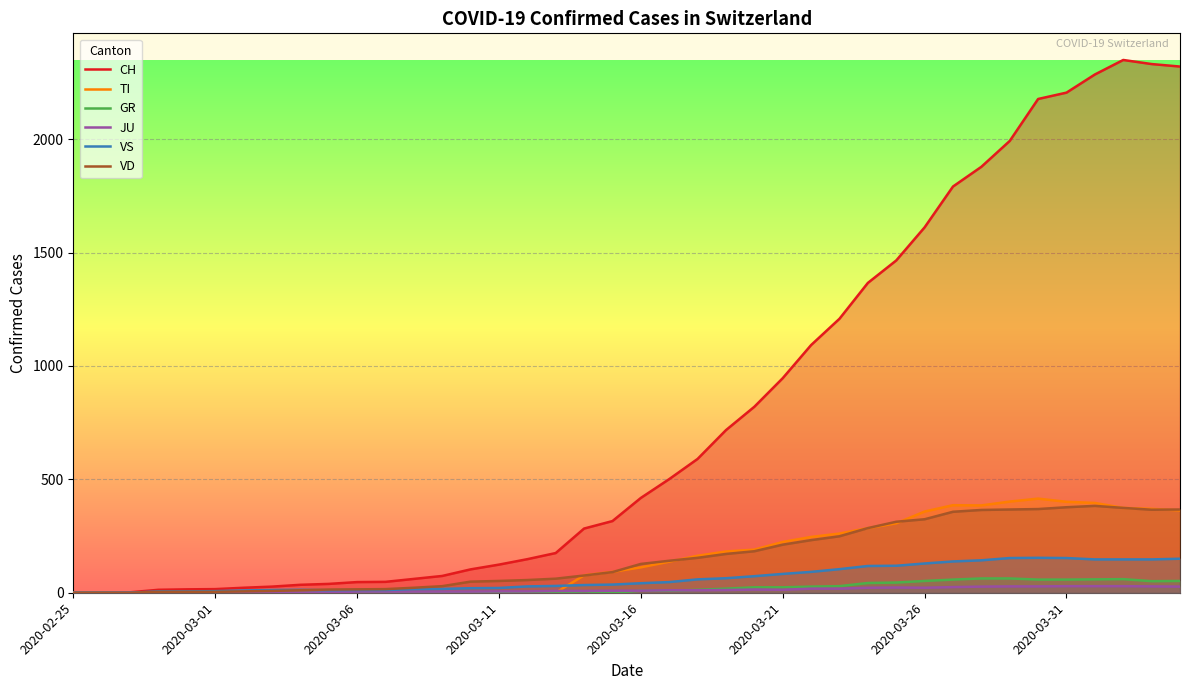

Reading left to right, what are all the values shown in this chart?

CH: 0	1	2	13	15	16	22	27	35	39	47	48	61	74	103	124	148	175	283	316	418	501	590	717	820	946	1092	1208	1366	1465	1611	1791	1878	1992	2177	2205	2285	2349	2331	2320
TI: 0	0	0	0	0	0	0	0	0	0	0	0	0	0	0	0	0	0	77	92	112	137	163	182	190	224	246	261	285	306	358	386	385	402	415	401	396	374	370	363
GR: 0	0	0	0	0	0	0	0	0	0	0	0	0	0	0	0	0	0	6	0	9	9	13	18	24	24	27	29	43	45	52	58	63	63	58	58	59	60	51	52
JU: 0	0	1	1	1	1	1	1	1	2	5	5	5	5	5	6	6	8	8	9	9	11	11	12	14	13	18	18	22	23	22	25	27	28	28	29	29	29	28	27
VS: 0	0	0	6	6	7	10	12	13	11	12	12	16	17	20	21	28	30	34	36	42	47	59	64	73	83	92	104	118	119	129	138	143	153	154	153	147	147	147	150
VD: 0	0	0	4	4	4	6	8	11	14	15	16	22	29	49	52	56	62	76	91	127	141	154	171	183	212	232	249	285	313	324	357	365	367	369	377	383	374	366	367